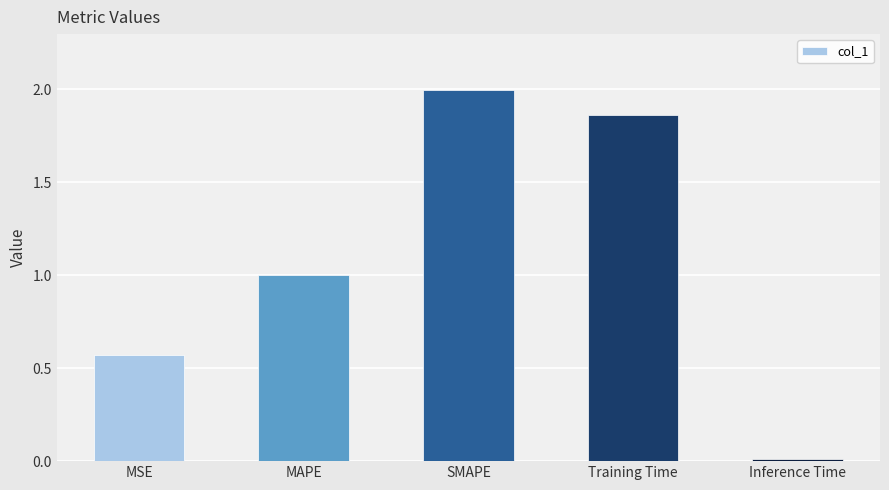

What is the label of the 5th bar from the right?

MSE